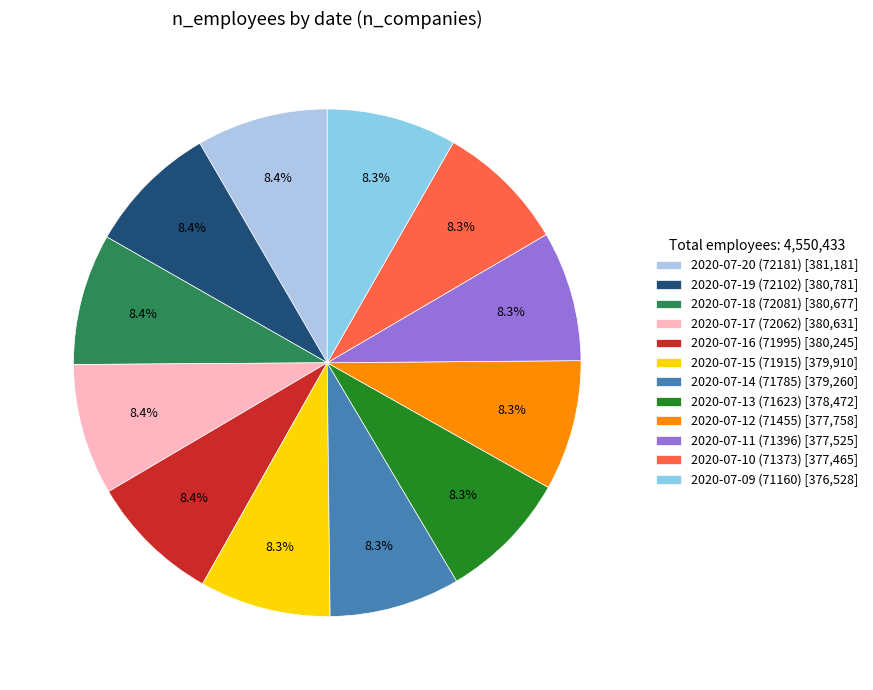

What is the smallest slice in the pie chart?

2020-07-09 (71160)